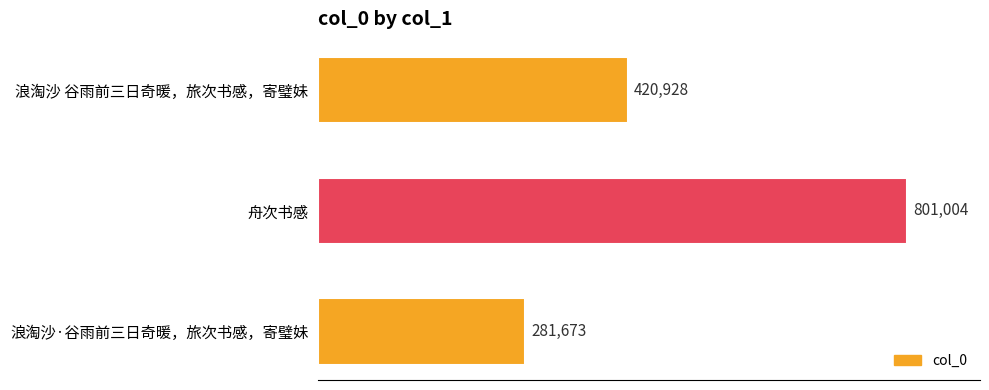

Which label corresponds to the smallest value in the chart?

浪淘沙·谷雨前三日奇暖，旅次书感，寄璧妹